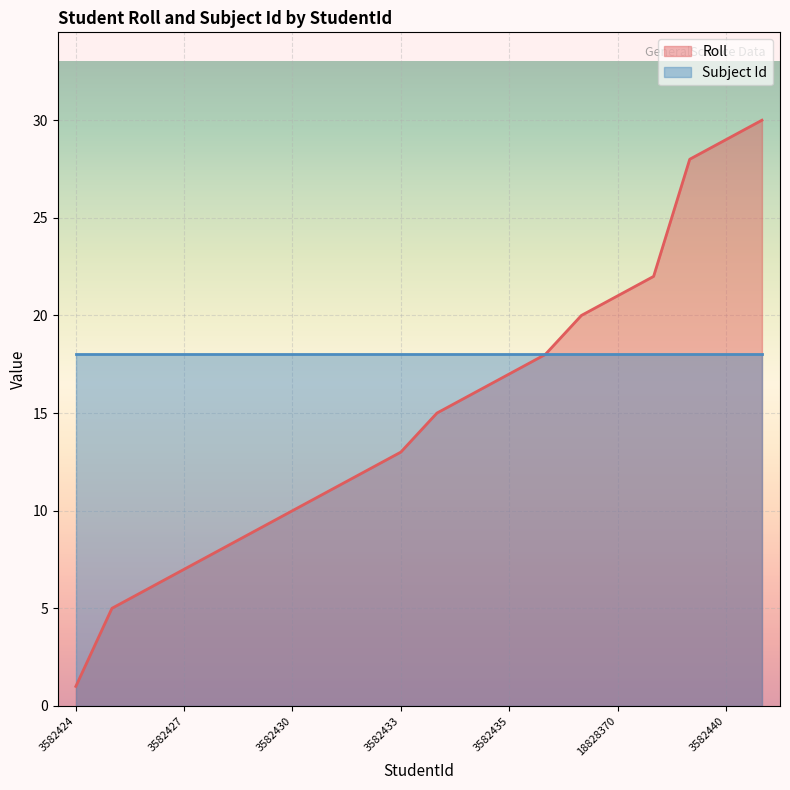

At which category does the chart reach its peak across all series?

3582441